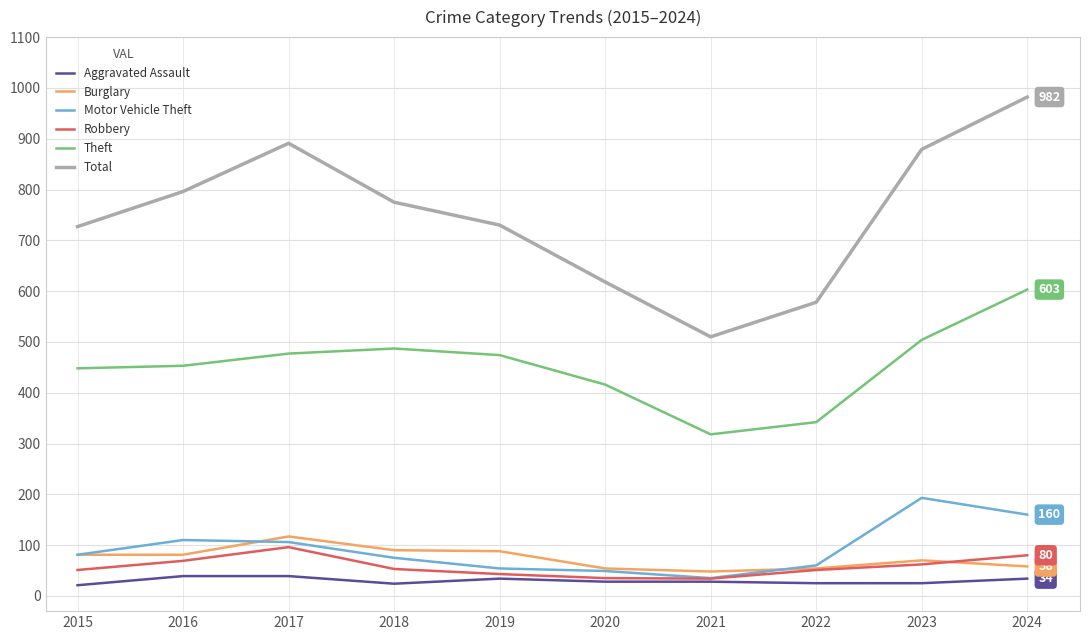

Which category has the highest value across all series?

2024